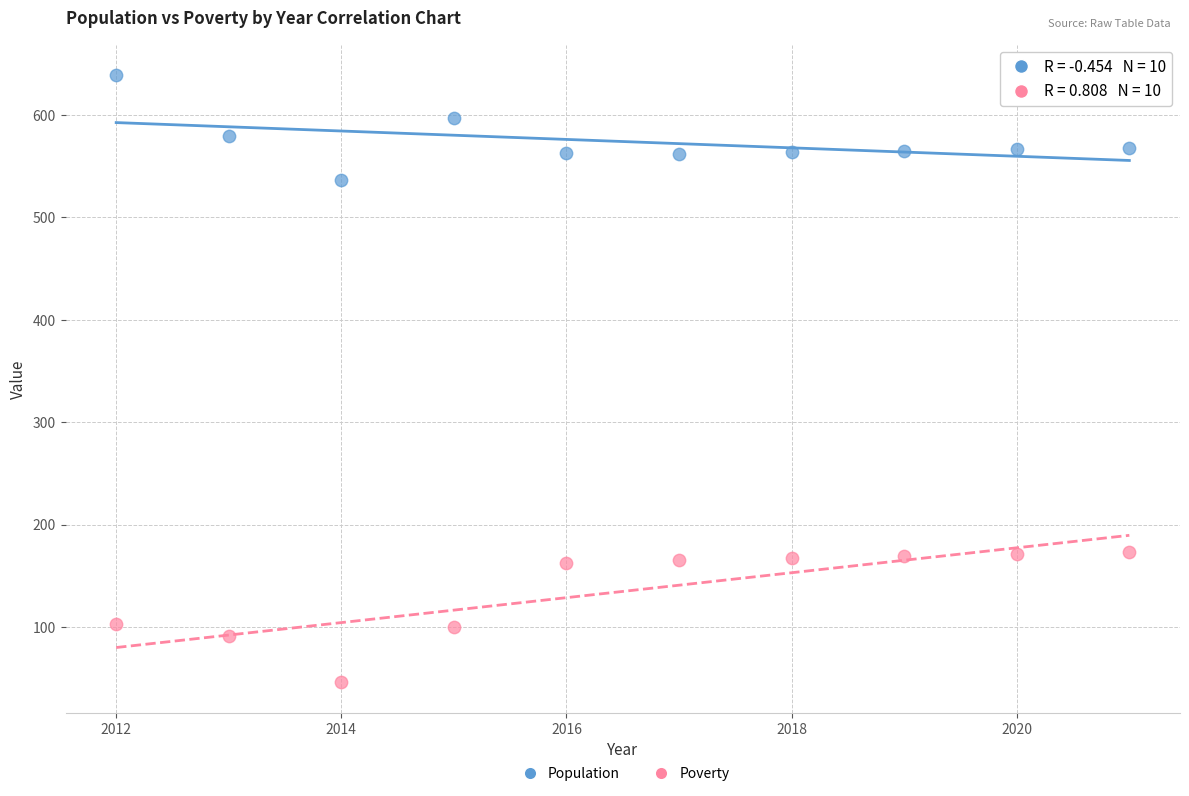

What are all the series names shown in the legend?

Population, Poverty